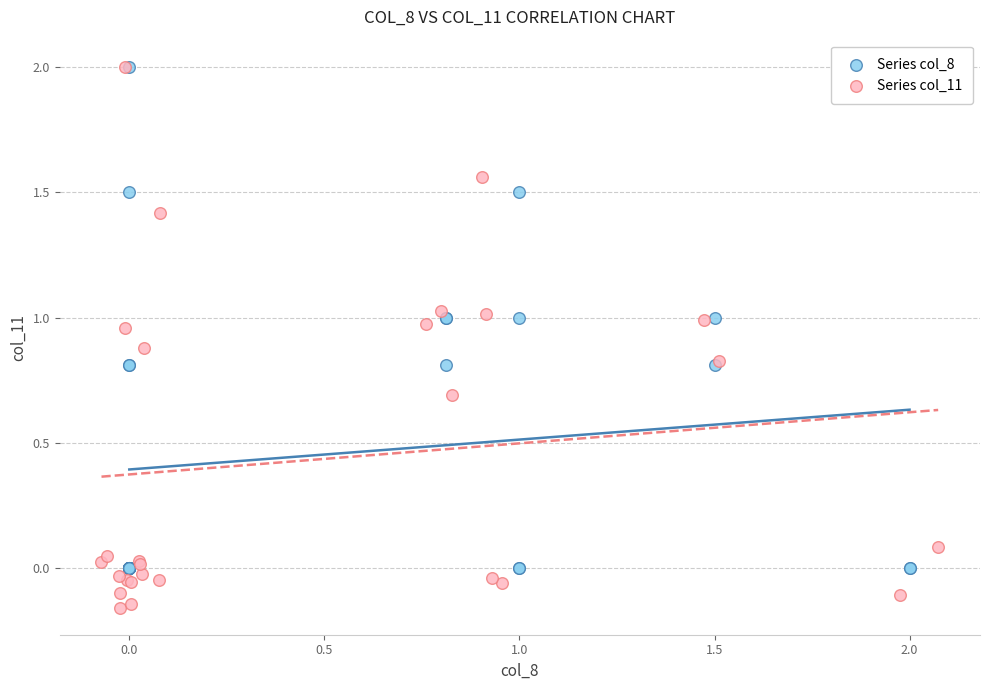

Which series has the largest Y range (max minus min)?

Series col_11